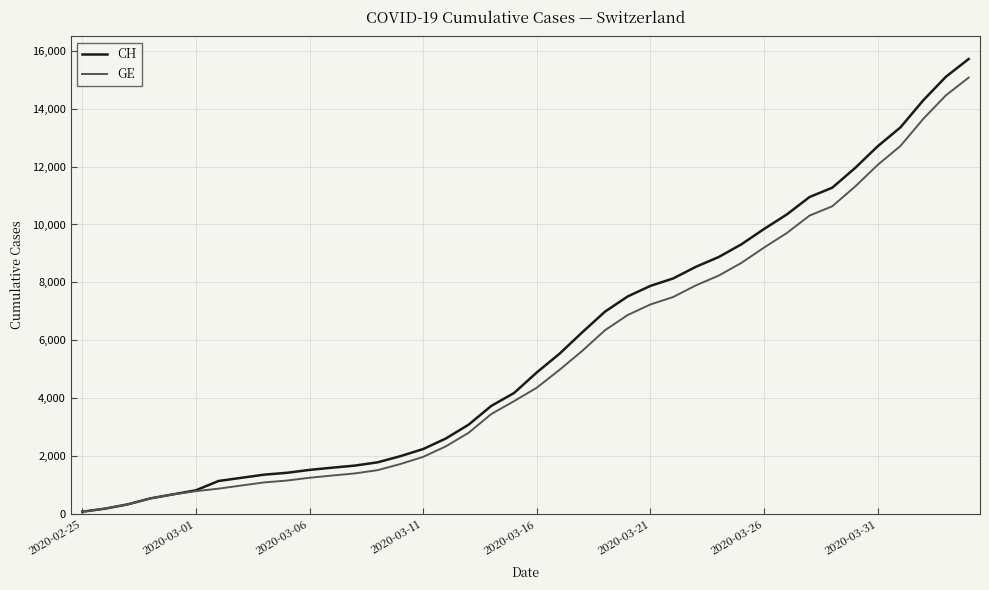

Which series has the largest range (max minus min)?

CH